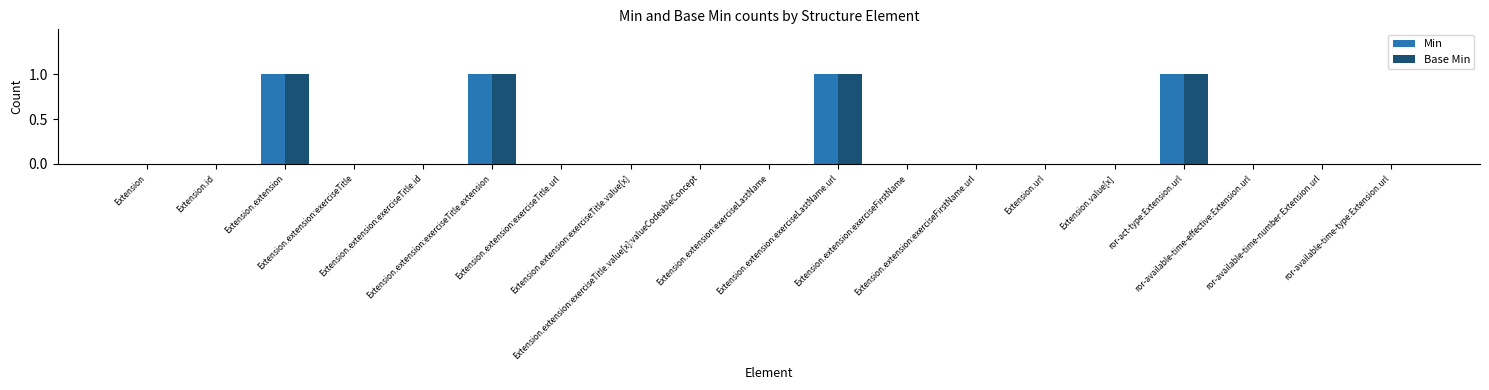

What are all the series names shown in the legend?

Min, Base Min